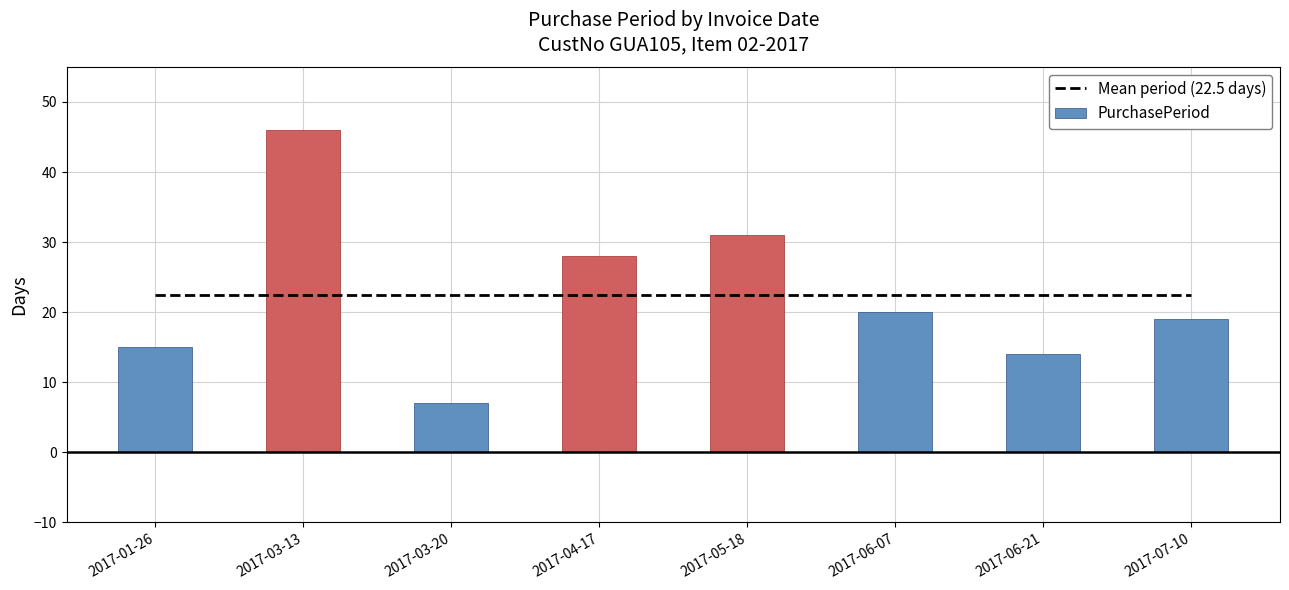

What position from the left is 2017-06-21?

7